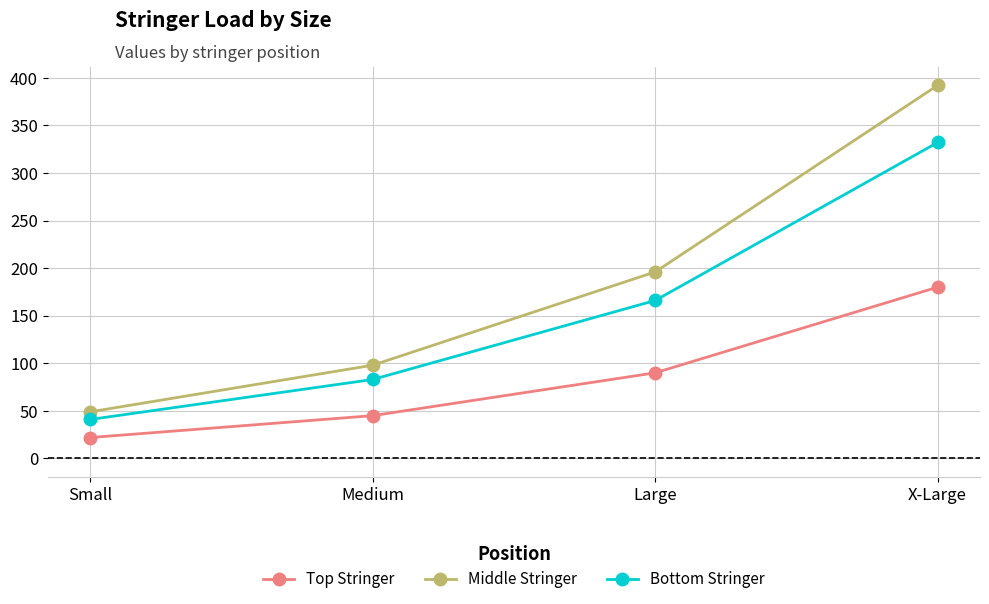

At how many categories does at least one series exceed 160?

2